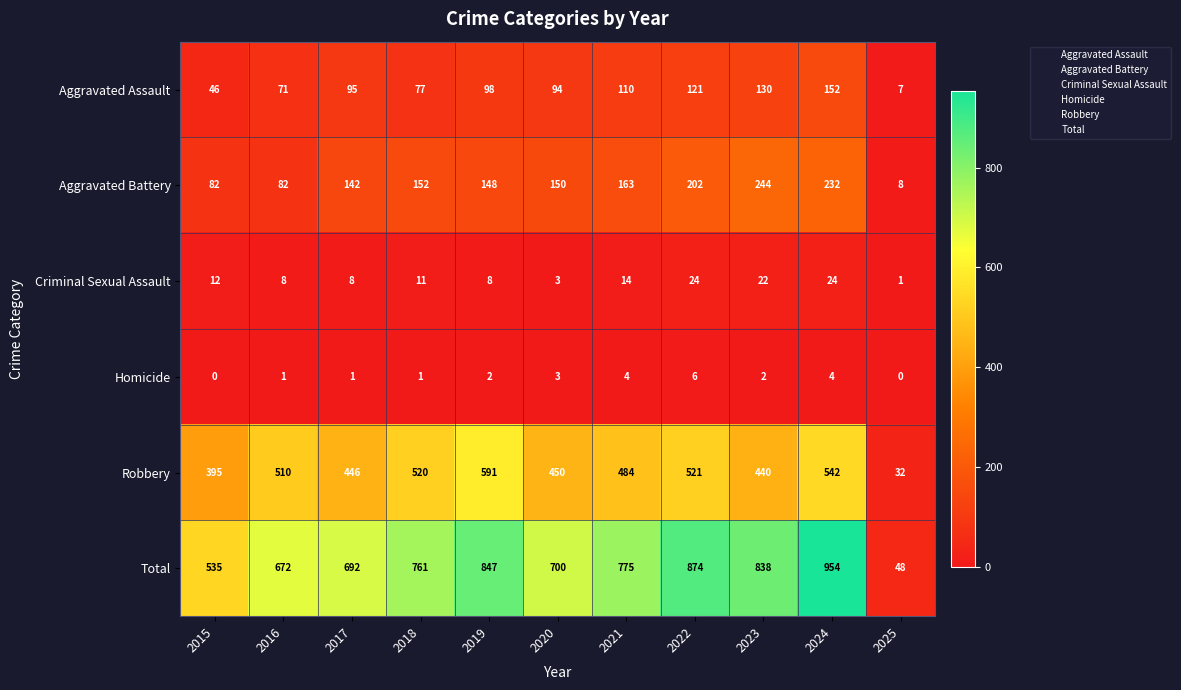

What is the average value of the Robbery series?

448